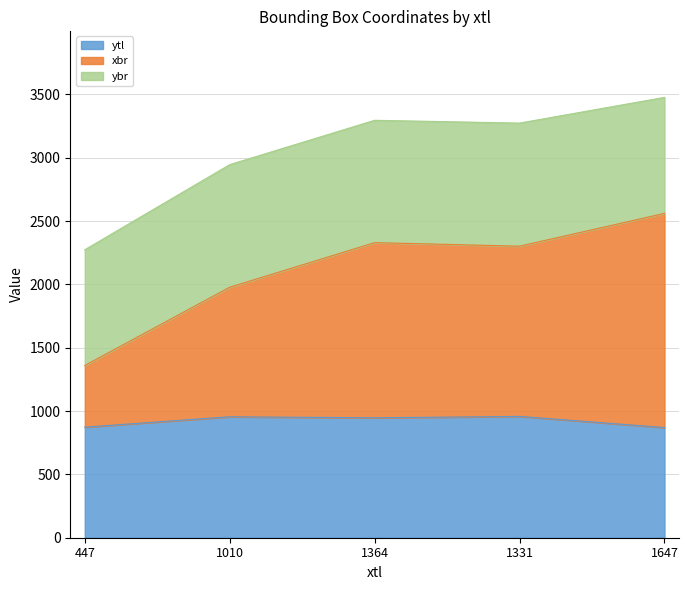

At which category does the chart reach its minimum across all series?

1647